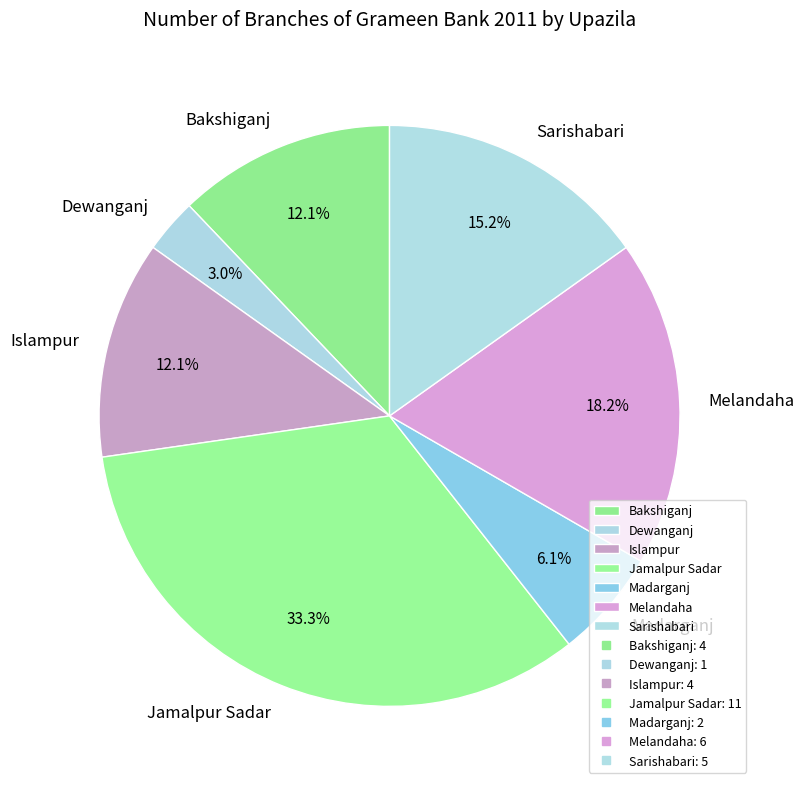

The Sarishabari slice represents 15% of the pie. True or false?

True